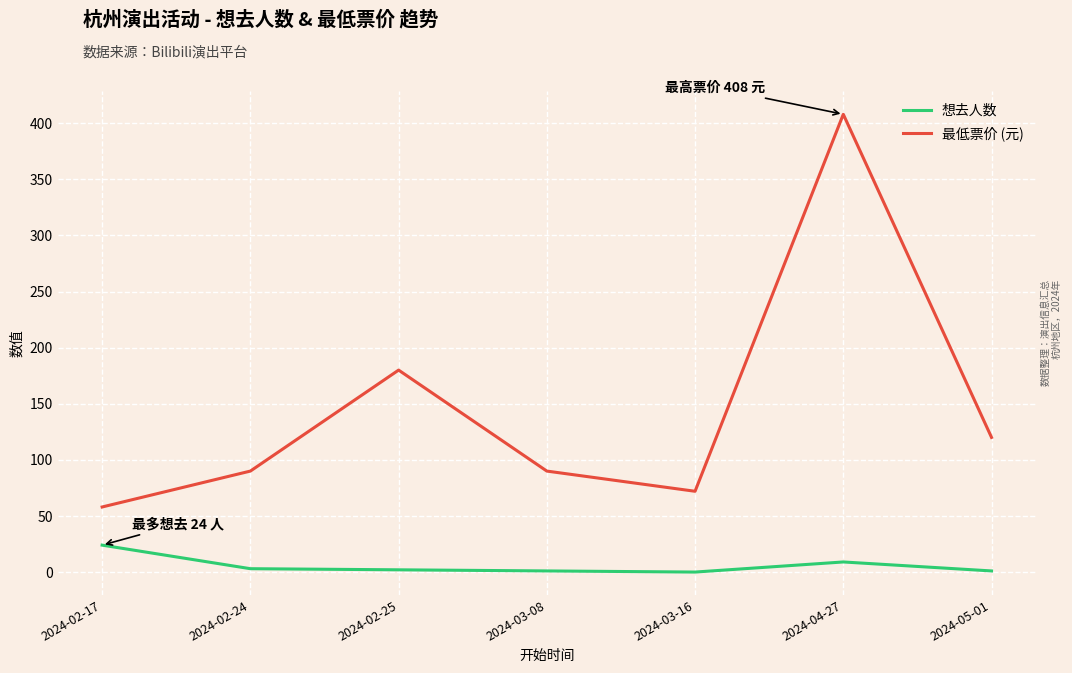

At which category is the sum across all series the highest?

2024-04-27